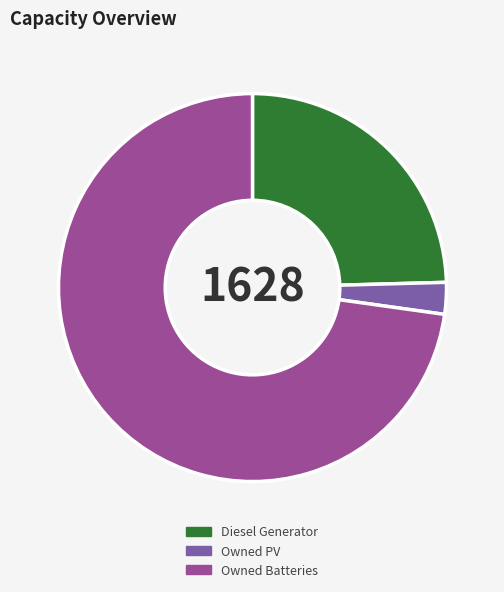

Which slice is the largest?

Owned Batteries